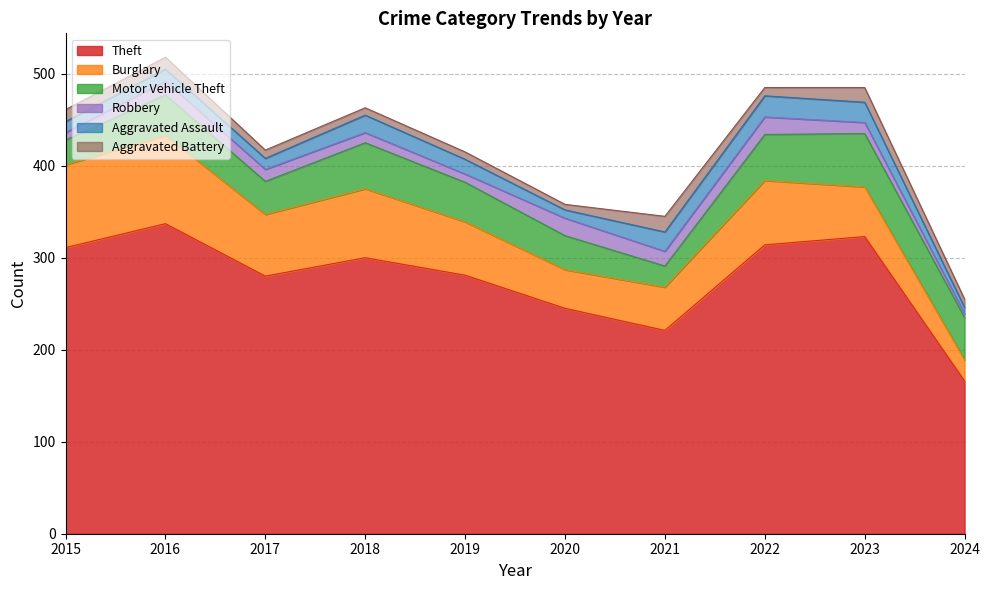

Reading left to right, list all the values displayed in this chart.

Theft: 311	337	280	300	281	245	221	314	323	166
Burglary: 90	96	67	75	58	42	47	70	54	23
Motor Vehicle Theft: 27	44	36	50	43	37	23	50	58	46
Robbery: 8	15	13	11	9	19	16	19	12	4
Aggravated Assault: 12	13	12	19	16	9	21	23	22	7
Aggravated Battery: 13	13	9	8	8	6	17	9	16	9